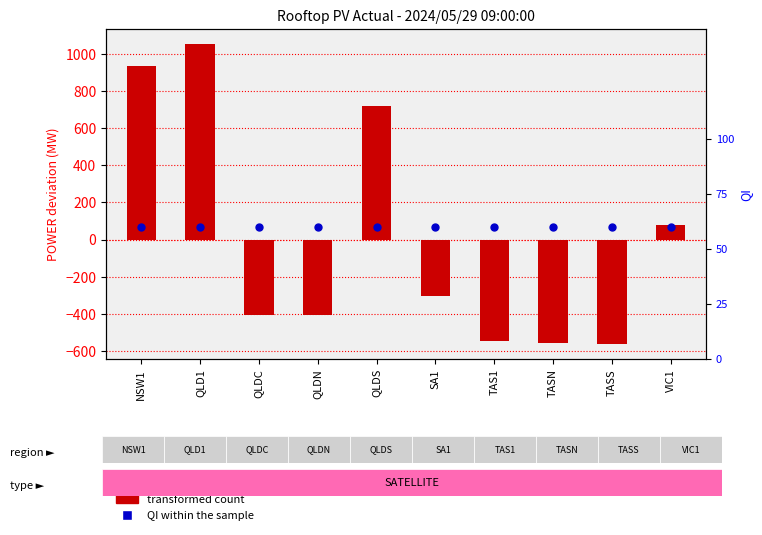

What is the total value across all series at TASS?

-562.1